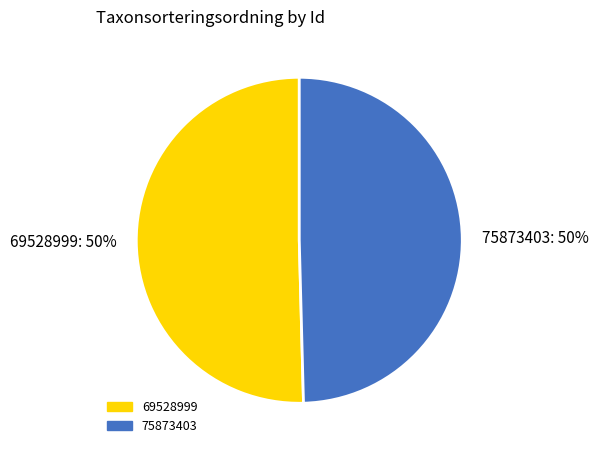

Count the number of slices in the pie.

2